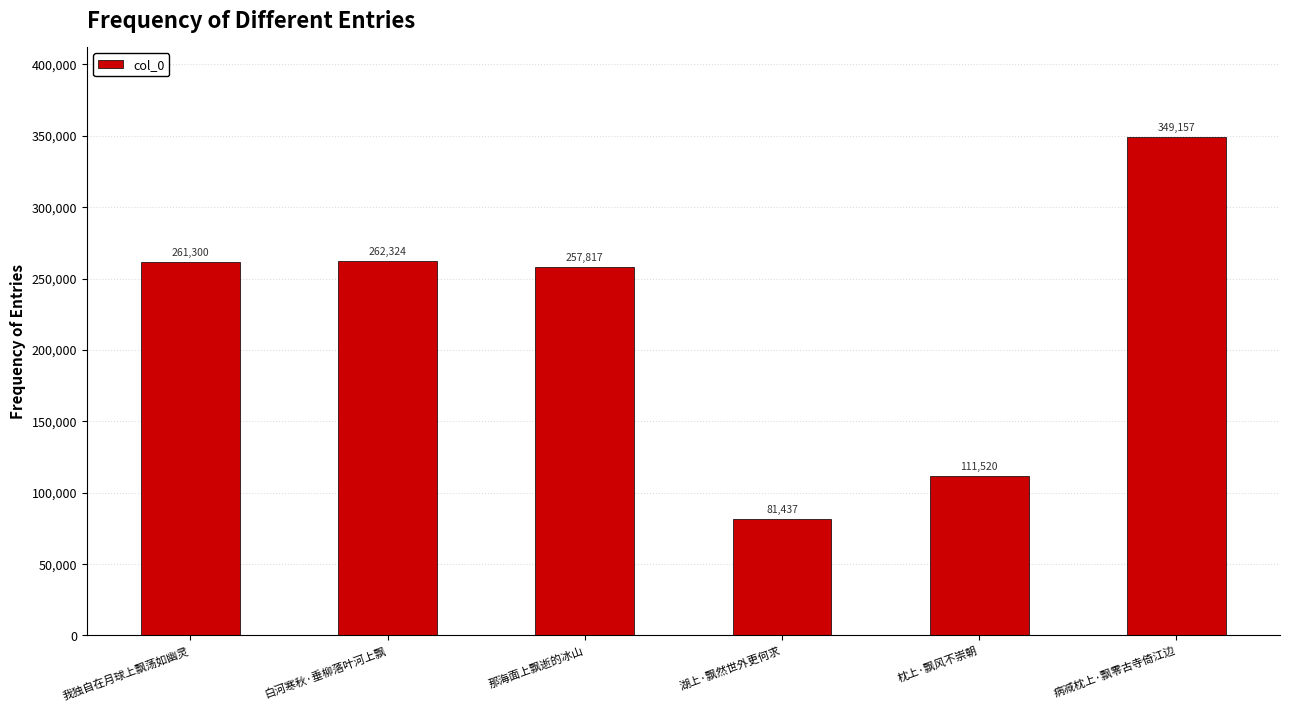

At which label is the value closest to 215297?

那海面上飘逝的冰山